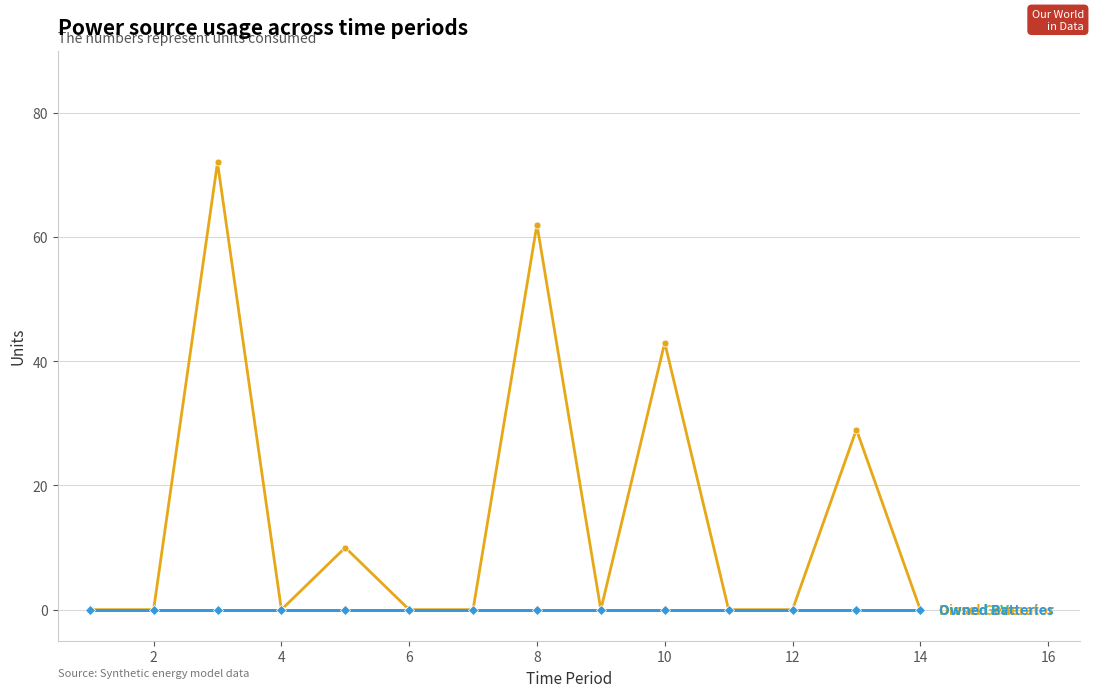

Does the chart have visible grid lines?

Yes